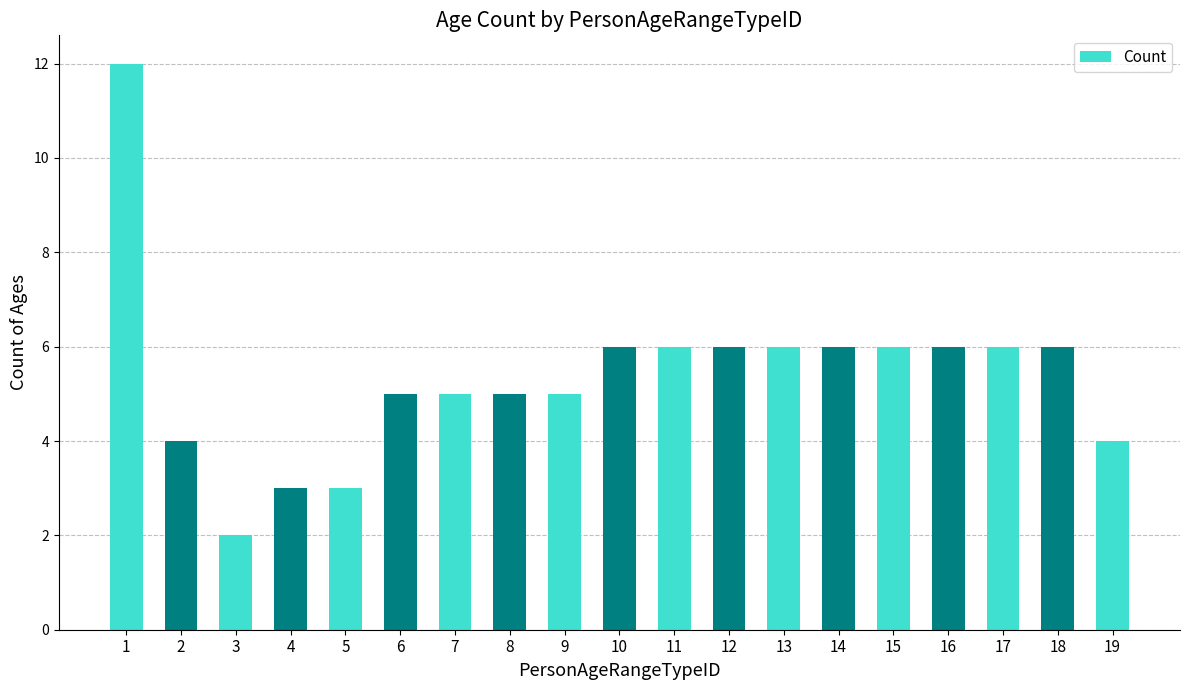

How many categories are shown in the chart?

19